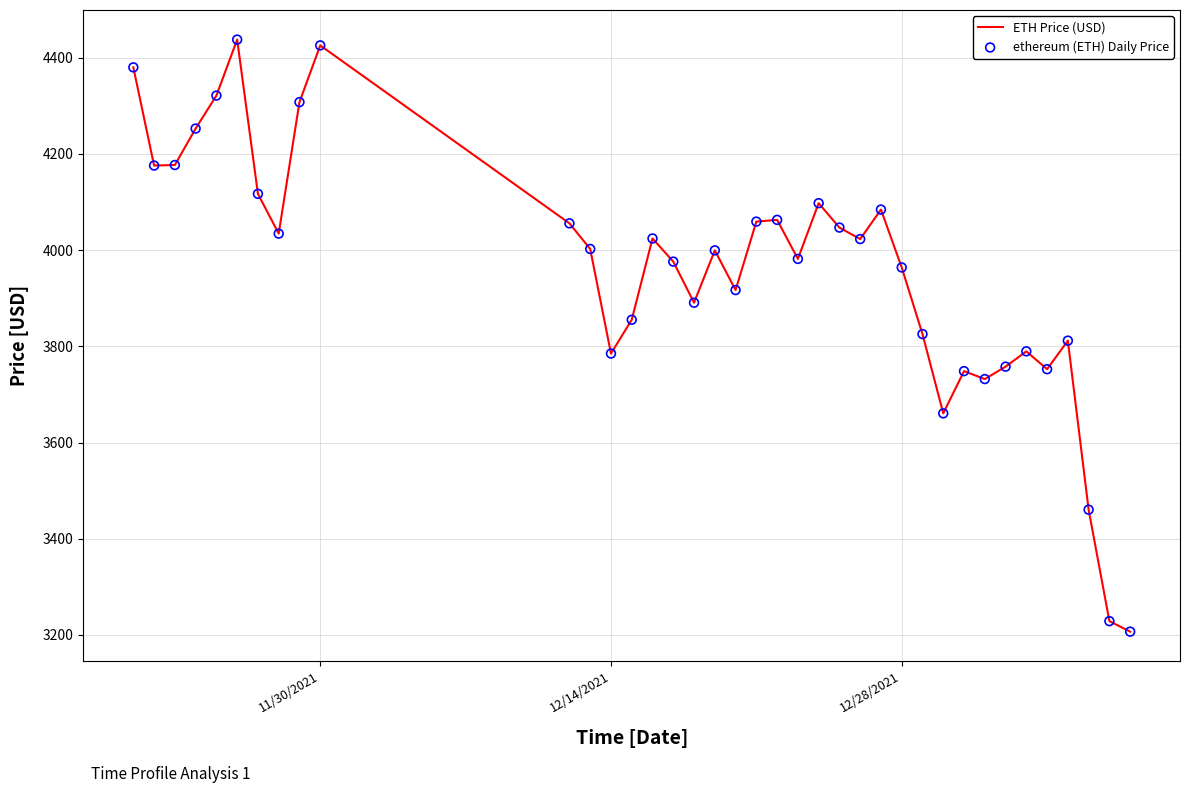

What is the greatest value displayed?

4437.7